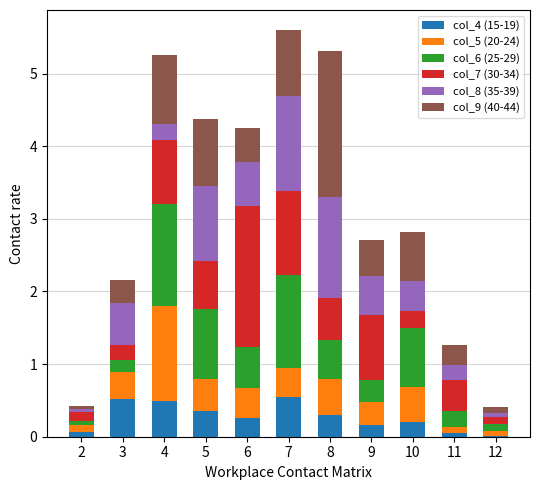

What is the maximum value for col_4 (15-19)?

0.5